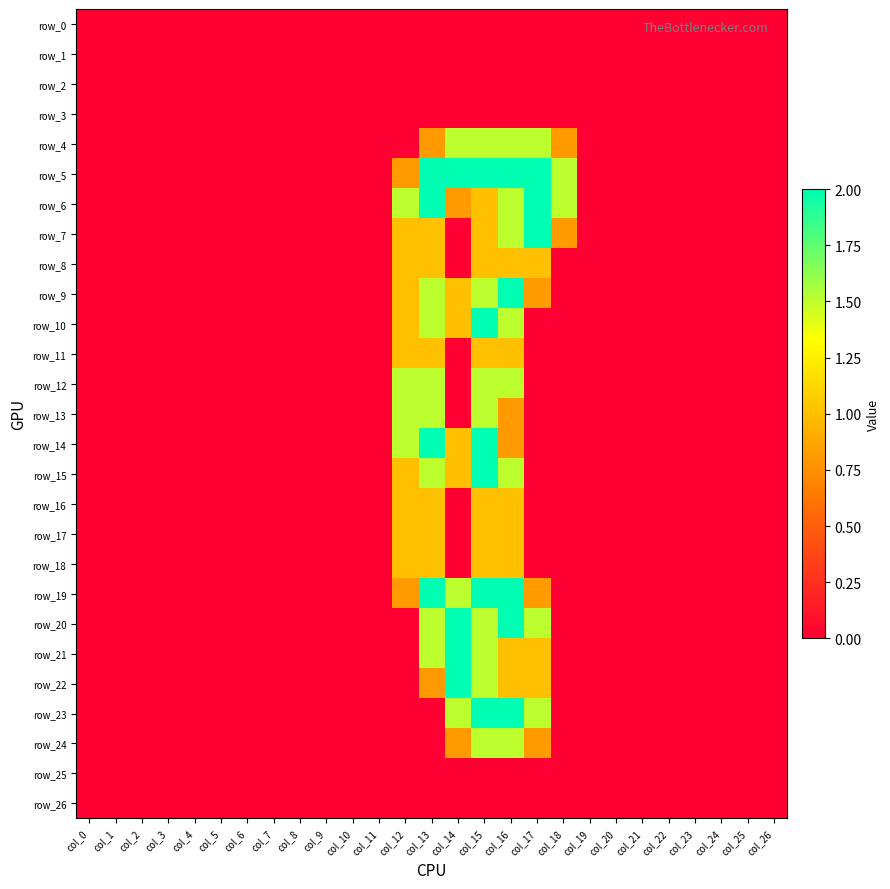

The value of row_0 at col_4 is 0.0. True or false?

True